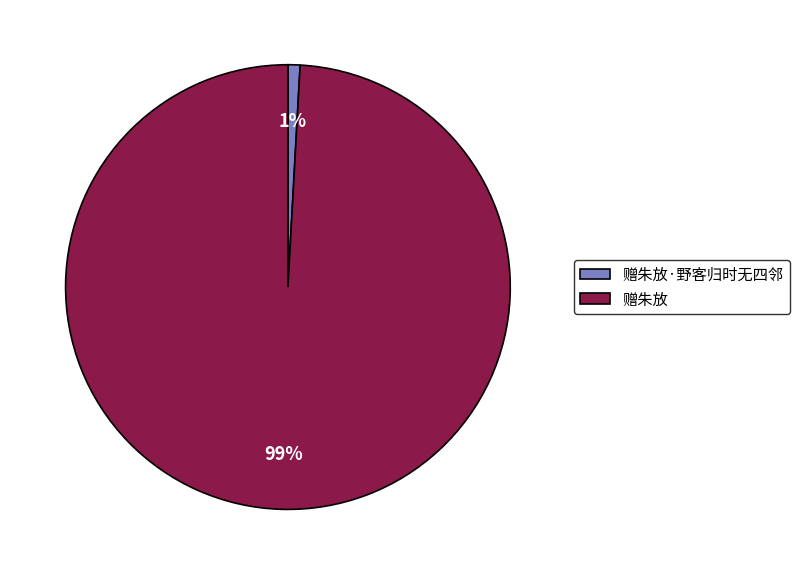

The 赠朱放 slice represents 85% of the pie. True or false?

False